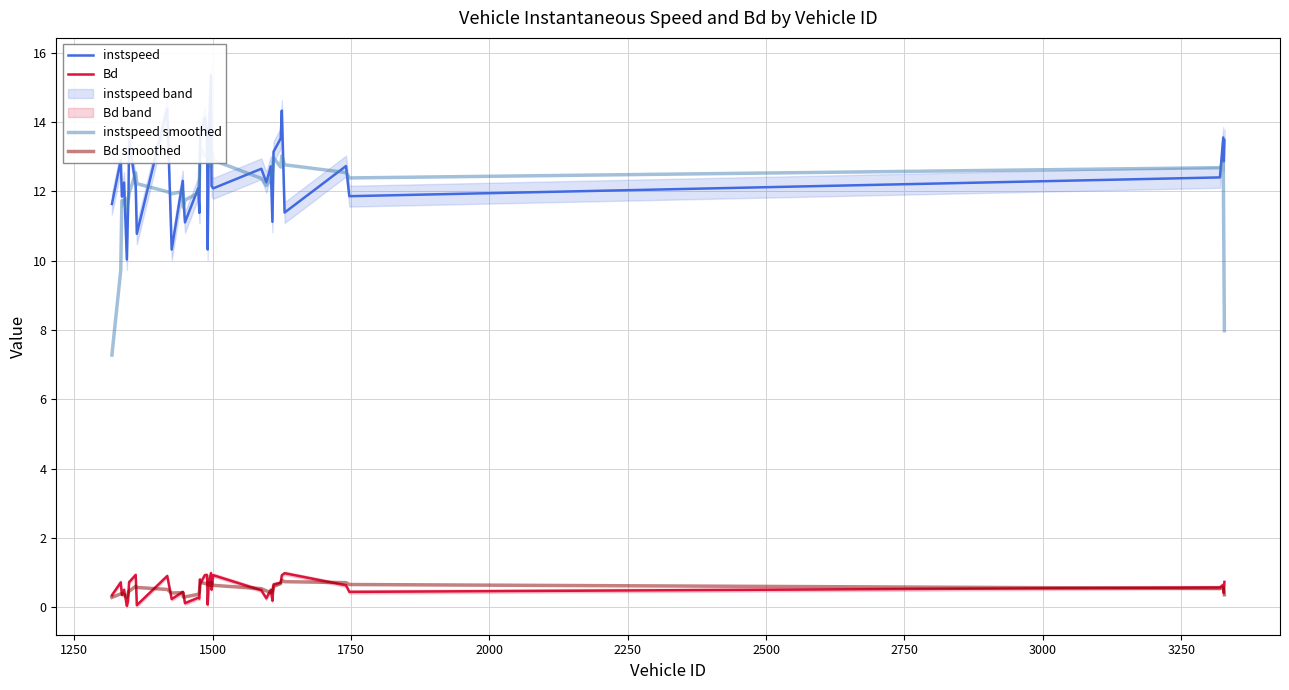

What is the highest value of the Bd series?

1.0